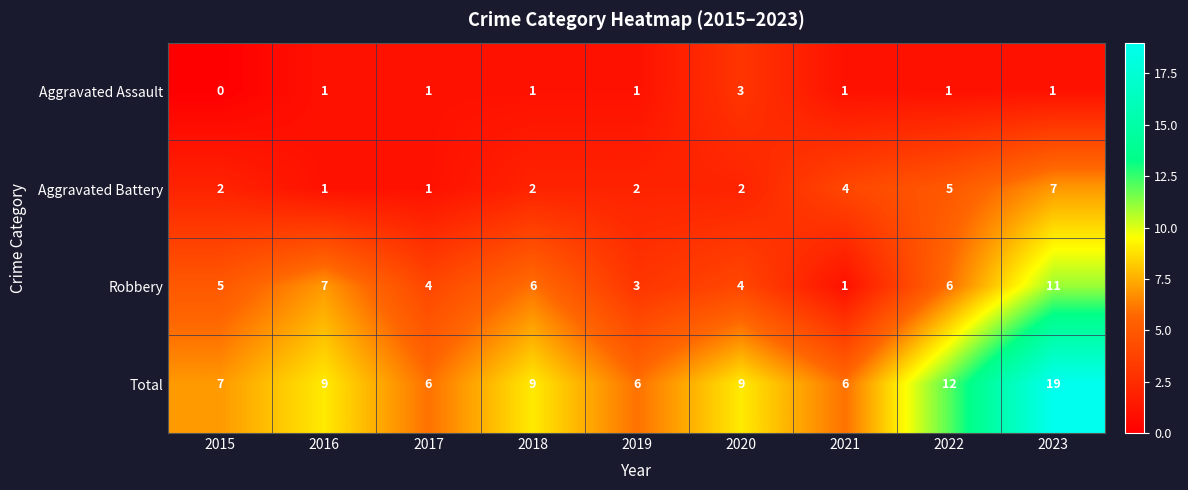

How many Aggravated Assault values are between 1 and 2?

7